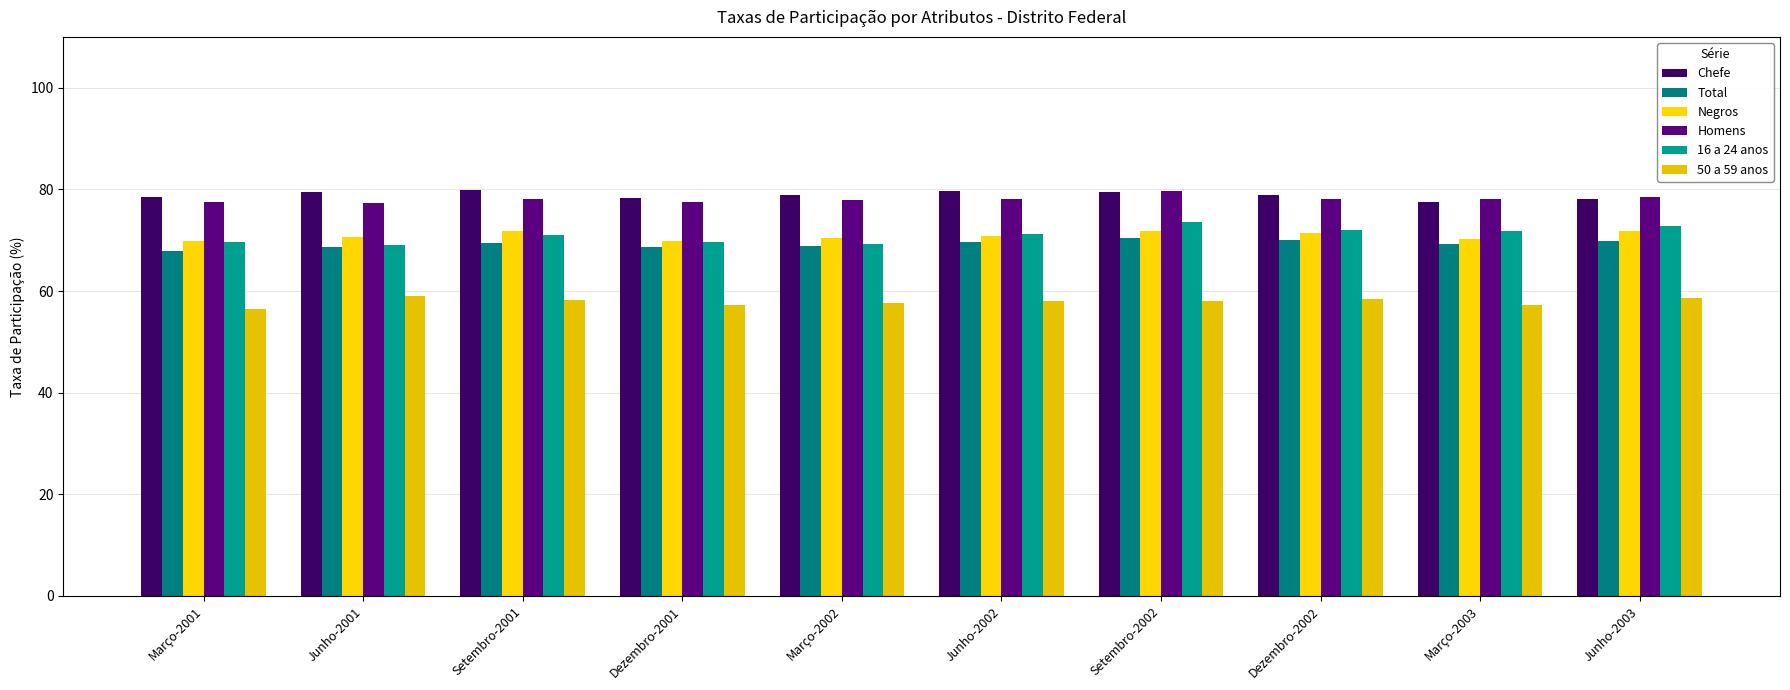

Does the chart contain any negative values?

No